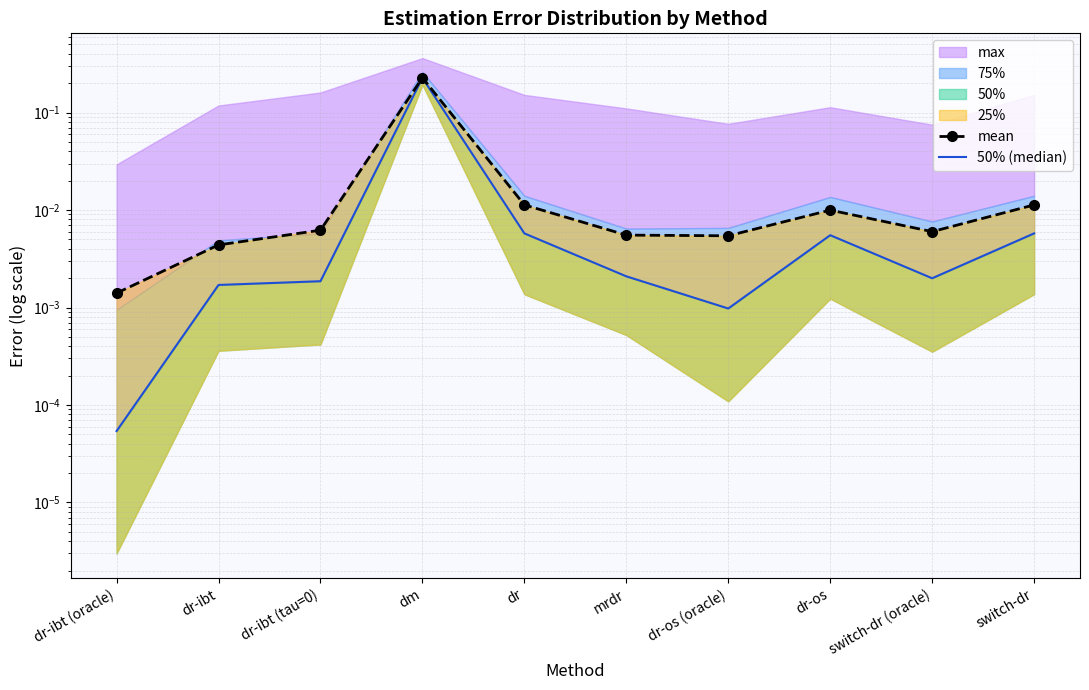

Rank the categories by mean value from highest to lowest.

dm, dr, switch-dr, dr-os, dr-ibt (tau=0), switch-dr (oracle), mrdr, dr-os (oracle), dr-ibt, dr-ibt (oracle)